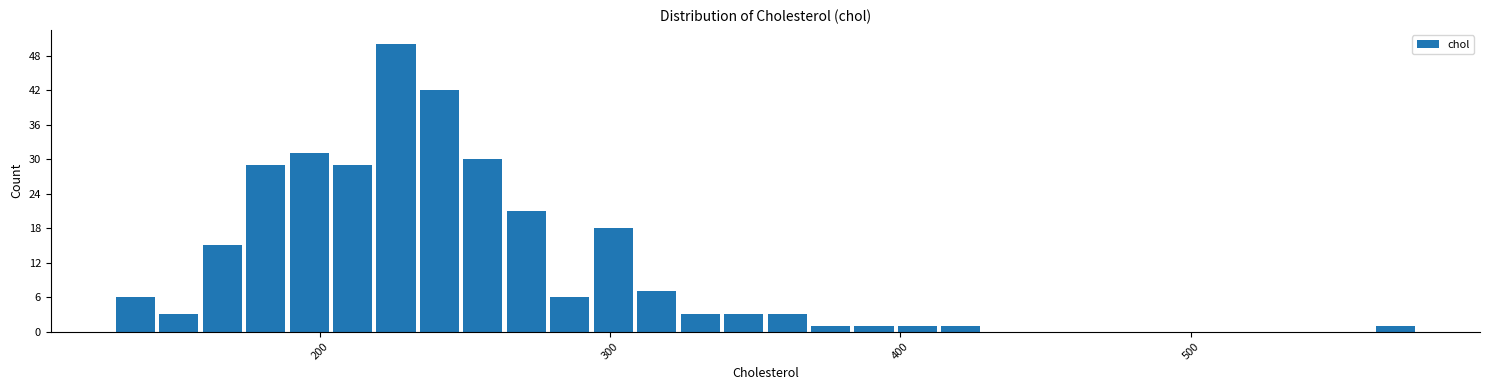

Around what value on the x-axis is the tallest bar? Give the approximate position of its centre, as read against the axis.

230